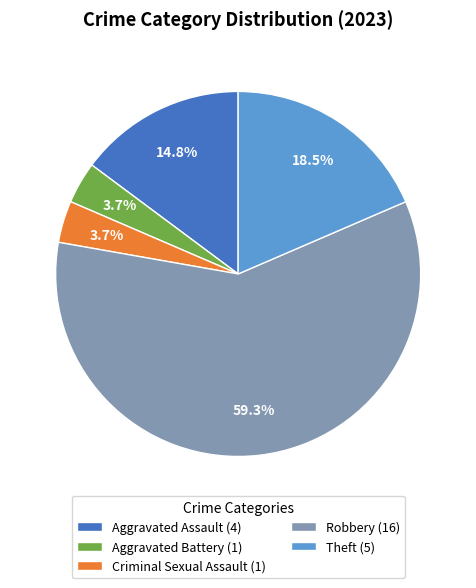

Does any single category account for the majority?

Yes